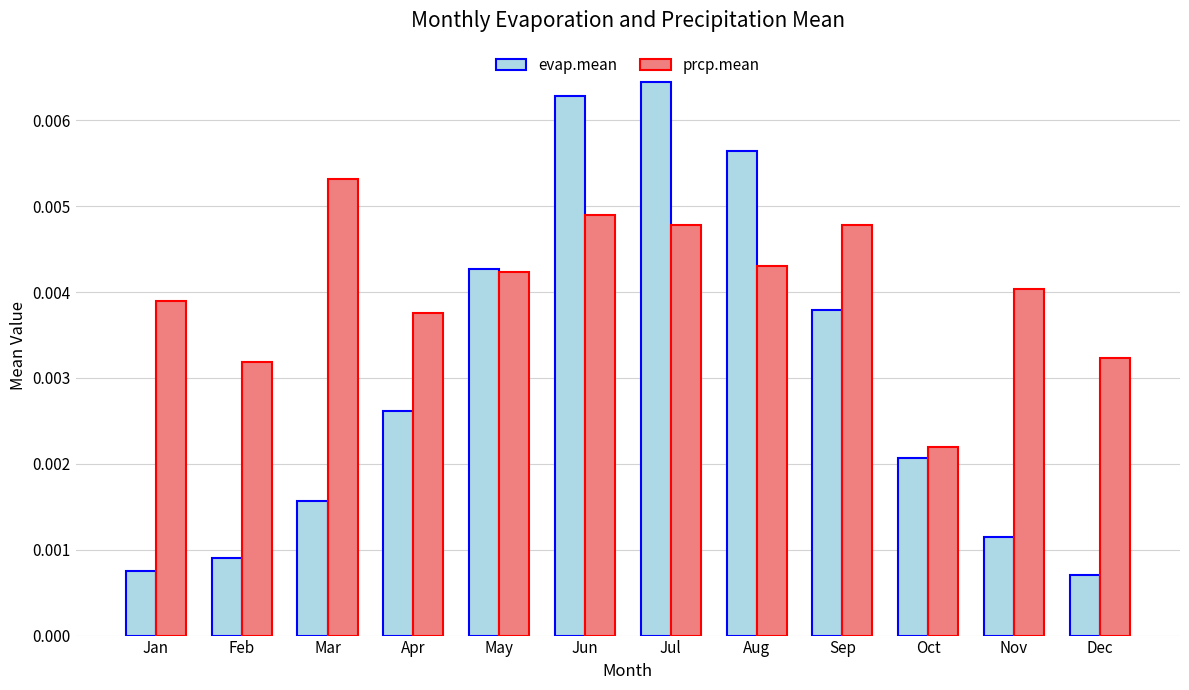

Which series has the largest range (max minus min)?

evap.mean